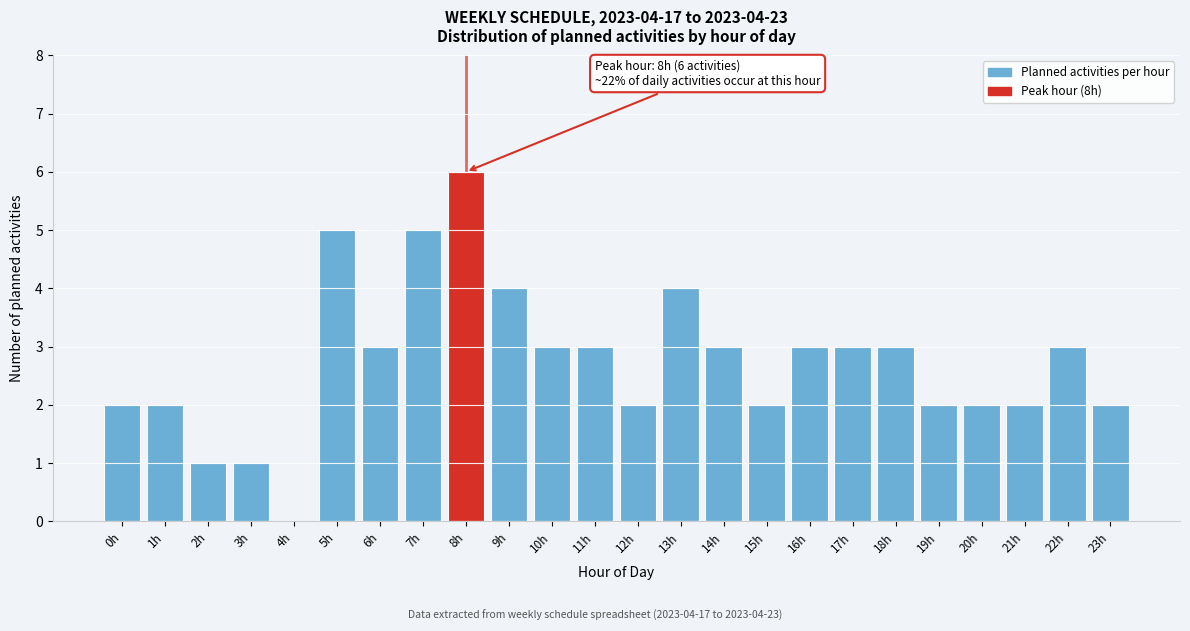

Reading right to left, transcribe all the data shown in this chart.

23h=2	22h=3	21h=2	20h=2	19h=2	18h=3	17h=3	16h=3	15h=2	14h=3	13h=4	12h=2	11h=3	10h=3	9h=4	8h=6	7h=5	6h=3	5h=5	4h=0	3h=1	2h=1	1h=2	0h=2